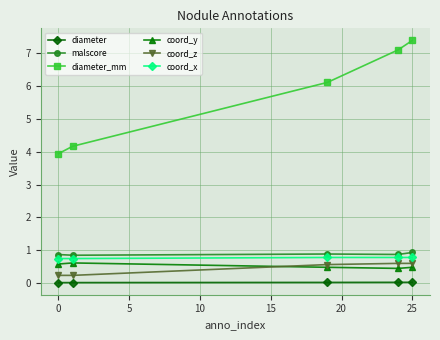

What is the highest value of the diameter_mm series?

7.4